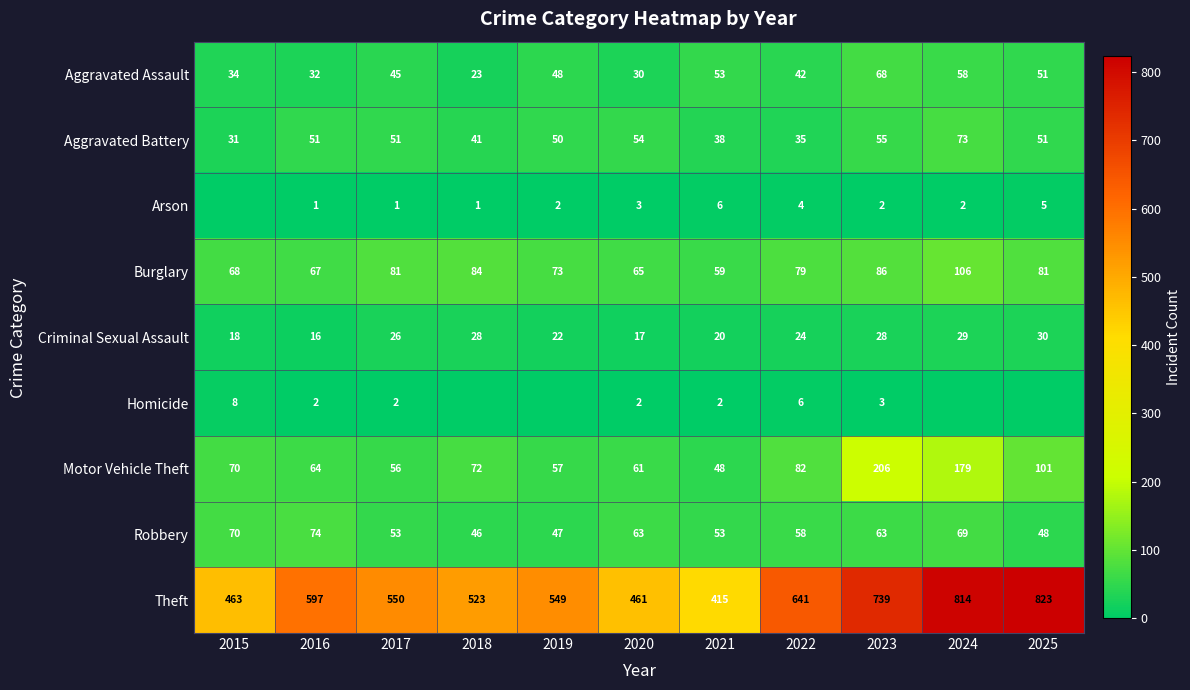

Is the value of Arson at 2020 greater than the value of Aggravated Battery at 2024?

No